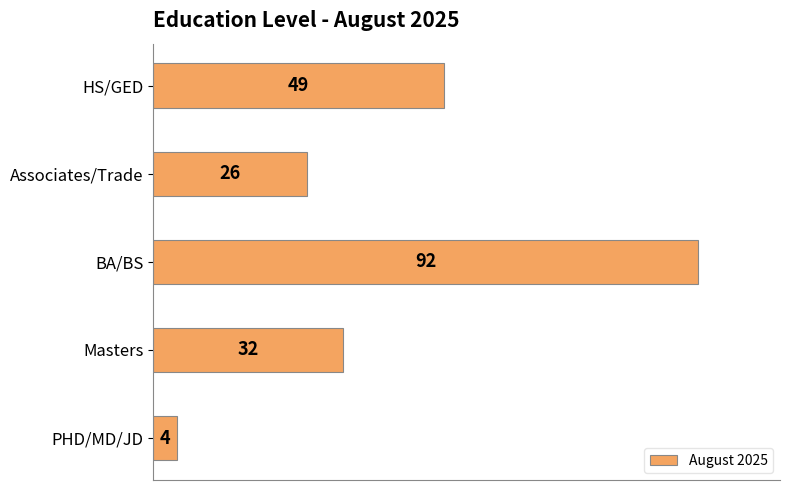

Count the number of categories in the chart.

5